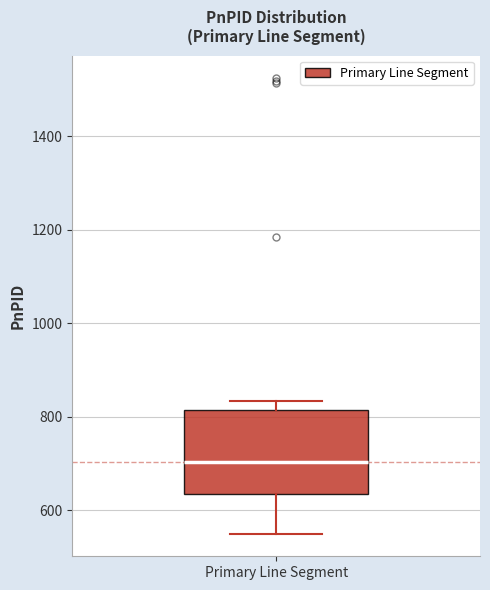

Transcribe this box plot: give where the median line is, the range the box spans, and where the two whiskers end, as read against the y-axis. The values are not printed on the chart, so give them approximately, as read against the axis.

median 700, box 640 to 820, whiskers 560 to 840